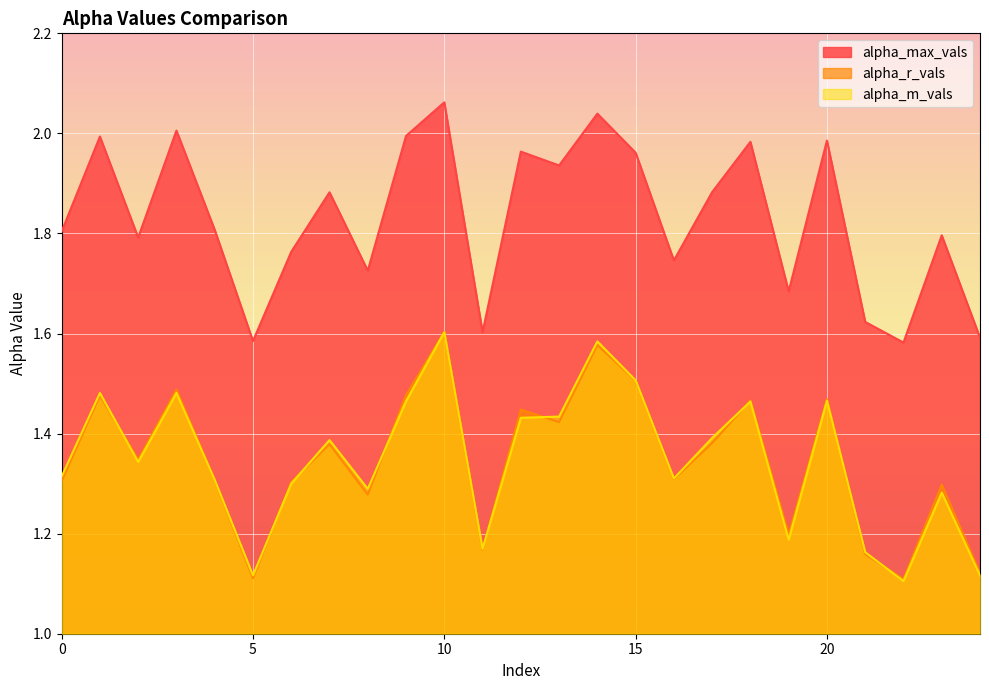

Which label corresponds to the largest value in the chart?

10